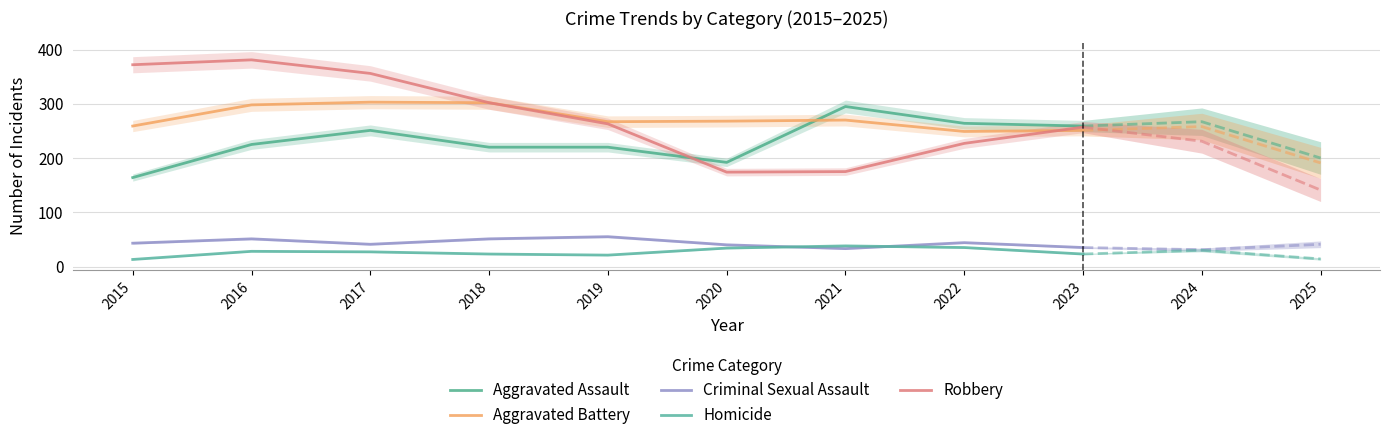

How many data points in Aggravated Assault are less than 225?

4